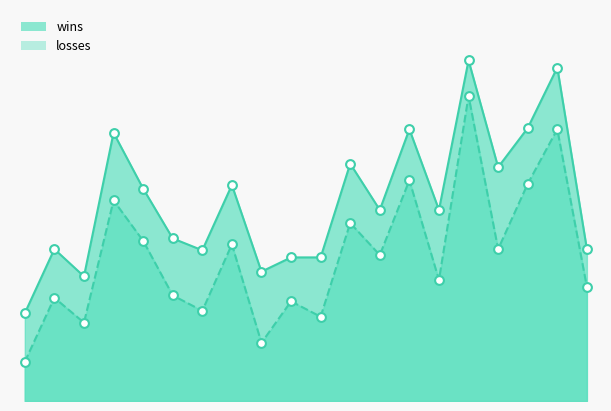

Which series has the largest total across all categories?

wins